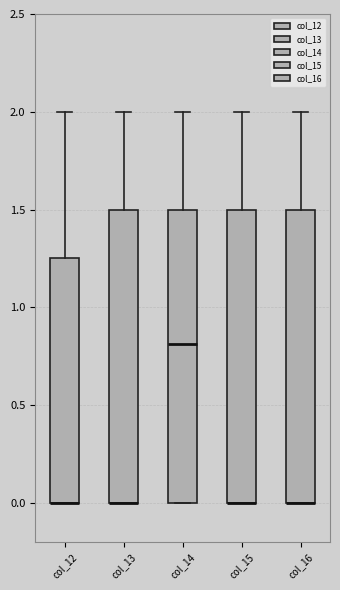

Reading left to right, transcribe this box plot: for each box, give where its median line is, the range the box spans, and where its two whiskers end, as read against the y-axis. The values are not printed on the chart, so give them approximately, as read against the axis.

col_12: median 0.00 (drawn on the box's lower edge), box 0.00 to 1.25, whiskers 0.00 to 2.00
col_13: median 0.00 (drawn on the box's lower edge), box 0.00 to 1.50, whiskers 0.00 to 2.00
col_14: median 0.80, box 0.00 to 1.50, whiskers 0.00 to 2.00
col_15: median 0.00 (drawn on the box's lower edge), box 0.00 to 1.50, whiskers 0.00 to 2.00
col_16: median 0.00 (drawn on the box's lower edge), box 0.00 to 1.50, whiskers 0.00 to 2.00